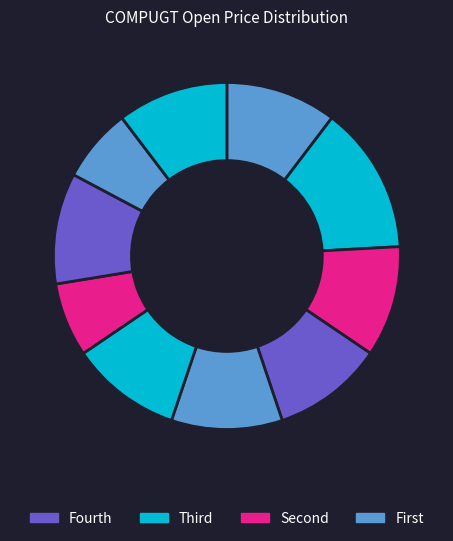

How many segments does this pie chart have?

10